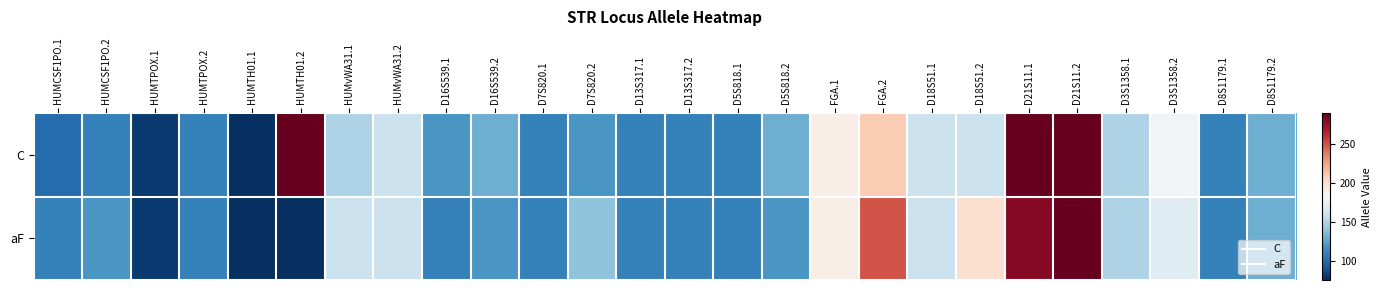

What is the difference between the highest and lowest values at D5S818.2?

10